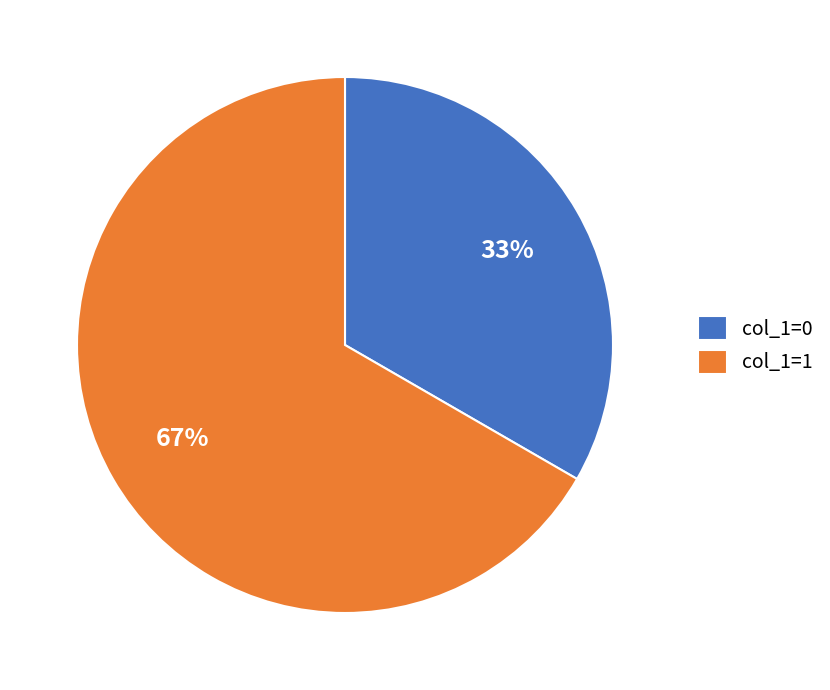

True or false: col_1=1 accounts for 59% of the total.

False